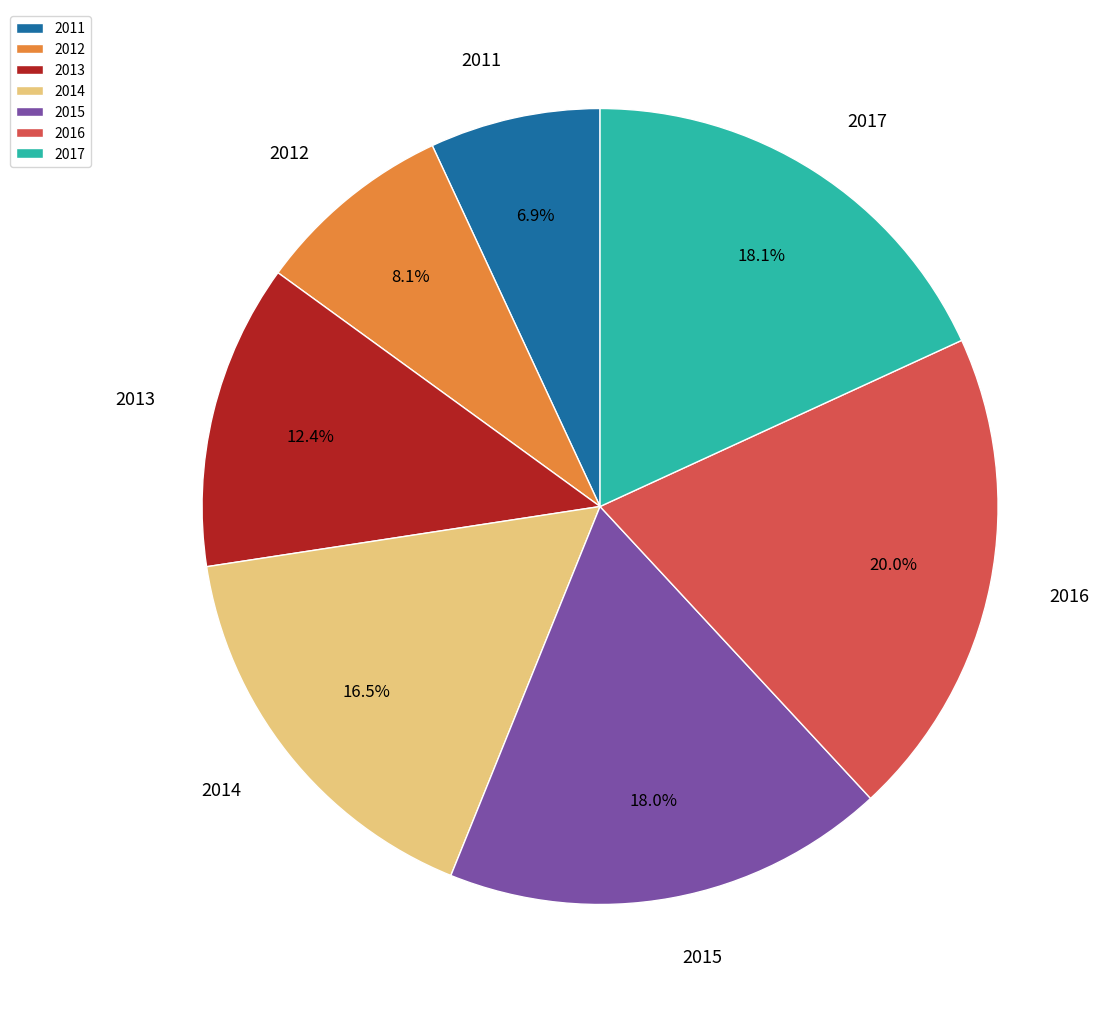

Combined, do 2017 and 2012 account for over 50%?

No